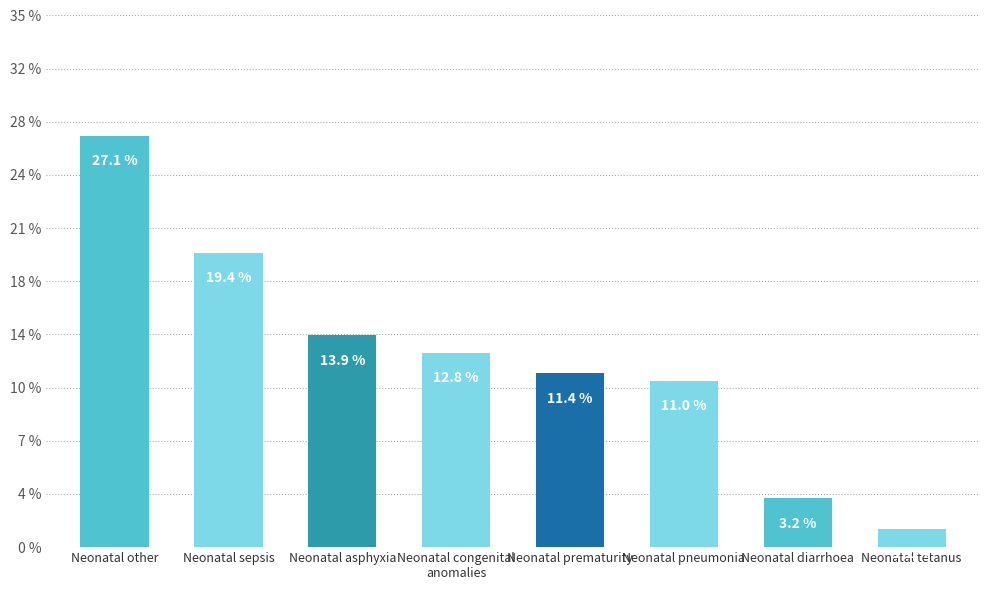

Are the bars horizontal?

No